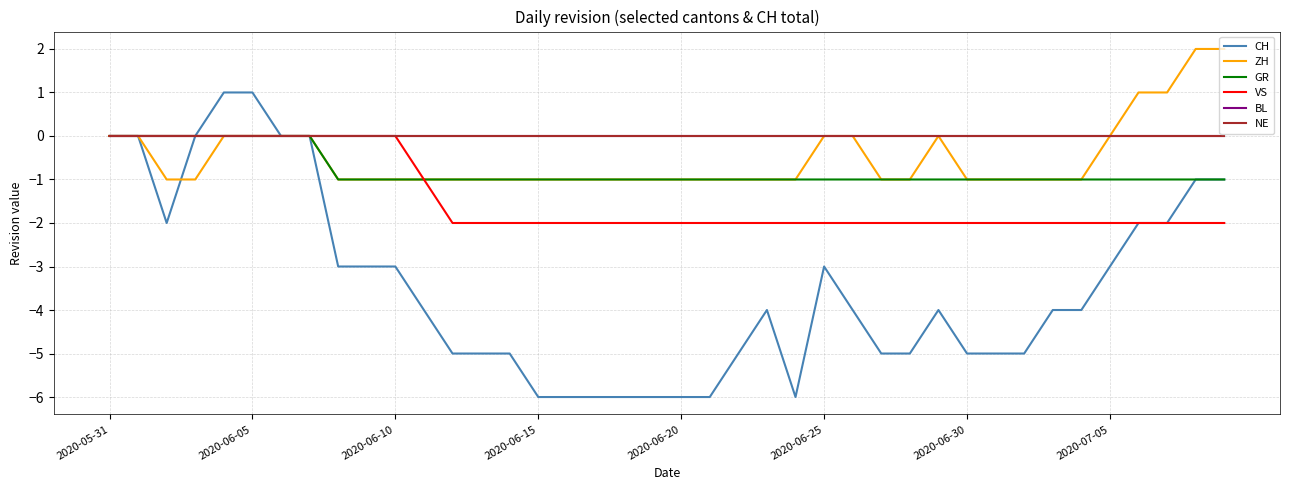

True or false: VS and NE cross at least once.

False